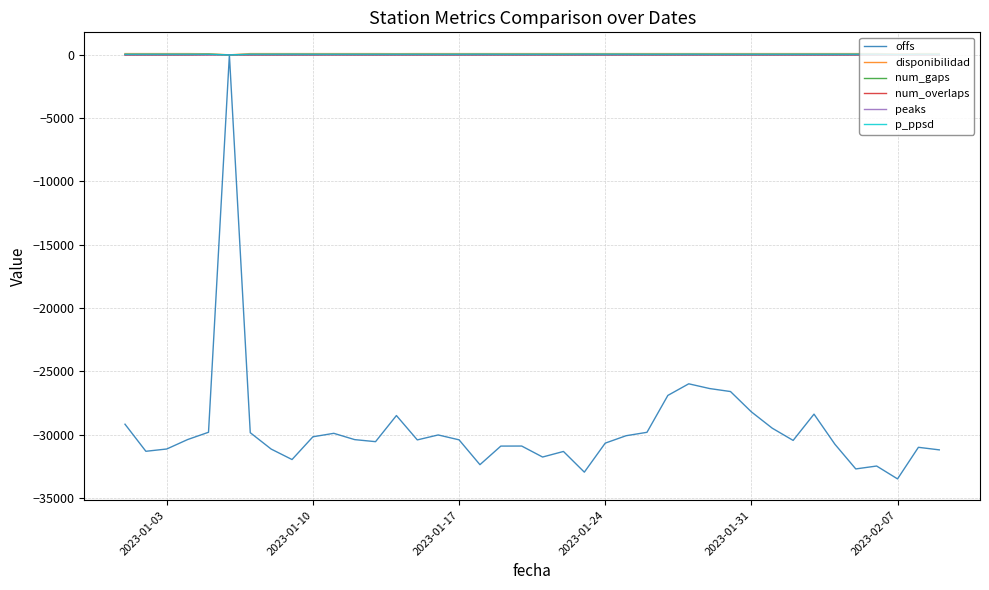

What is the minimum value shown in the chart?

-33502.7